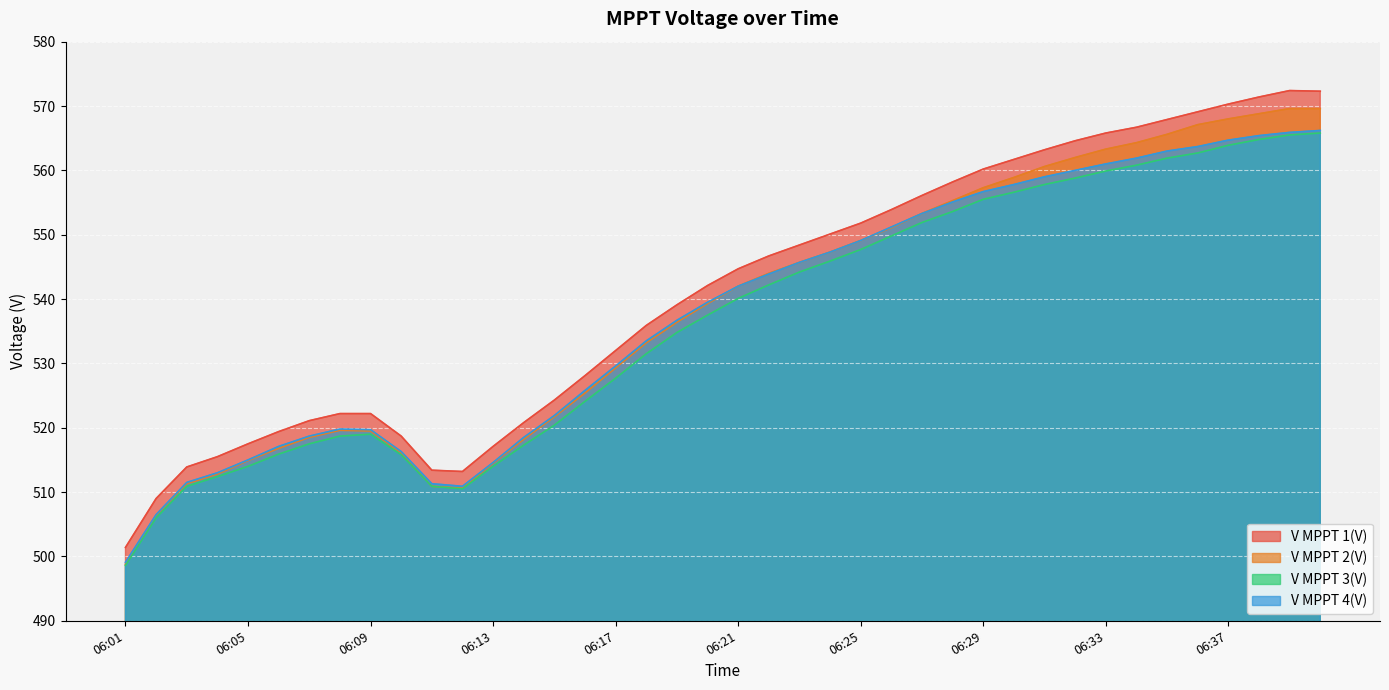

Rank the categories by V MPPT 1(V) value from highest to lowest.

06:39, 06:40, 06:38, 06:37, 06:36, 06:35, 06:34, 06:33, 06:32, 06:31, 06:30, 06:29, 06:28, 06:27, 06:26, 06:25, 06:24, 06:23, 06:22, 06:21, 06:20, 06:19, 06:18, 06:17, 06:16, 06:15, 06:08, 06:09, 06:07, 06:14, 06:06, 06:10, 06:05, 06:13, 06:04, 06:03, 06:11, 06:12, 06:02, 06:01